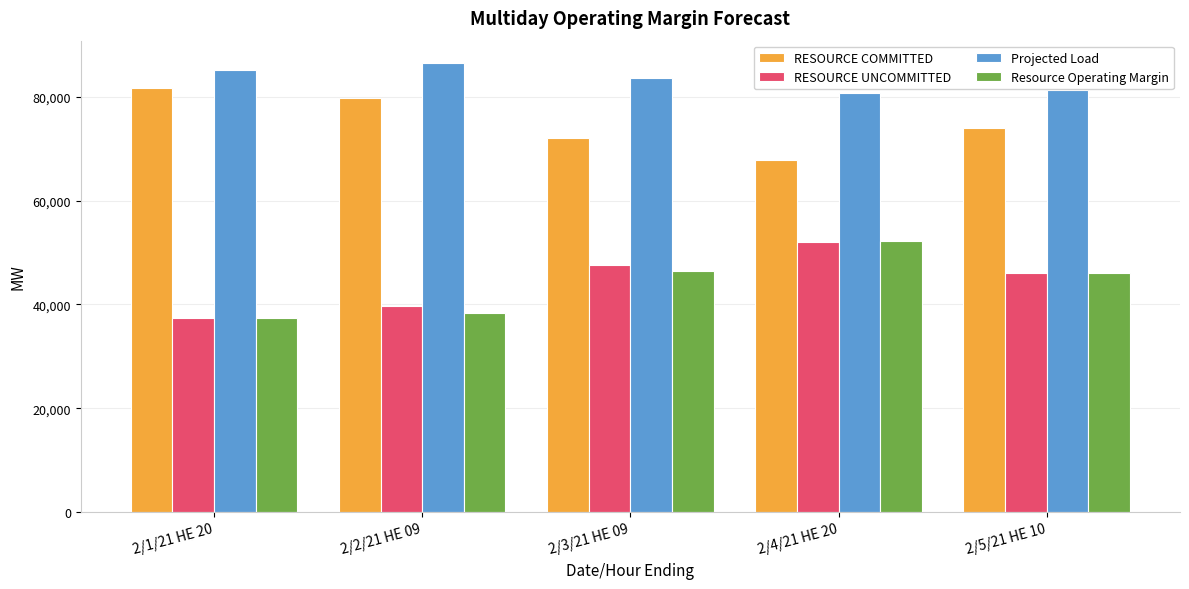

Reading left to right, what are all the values shown in this chart?

RESOURCE COMMITTED: 2/1/21 HE 20=81599.7	2/2/21 HE 09=79832.9	2/3/21 HE 09=72000.1	2/4/21 HE 20=67761.5	2/5/21 HE 10=73907.8
RESOURCE UNCOMMITTED: 2/1/21 HE 20=37410.6	2/2/21 HE 09=39714.1	2/3/21 HE 09=47522.2	2/4/21 HE 20=52032.8	2/5/21 HE 10=46127.4
Projected Load: 2/1/21 HE 20=85221.0	2/2/21 HE 09=86471.0	2/3/21 HE 09=83698.0	2/4/21 HE 20=80626.0	2/5/21 HE 10=81255.0
Resource Operating Margin: 2/1/21 HE 20=37287.6	2/2/21 HE 09=38423.1	2/3/21 HE 09=46499.2	2/4/21 HE 20=52237.8	2/5/21 HE 10=45997.4